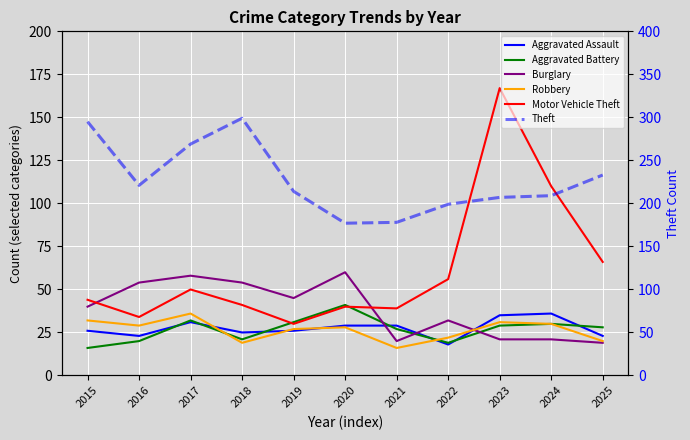

Count the number of categories in the chart.

11